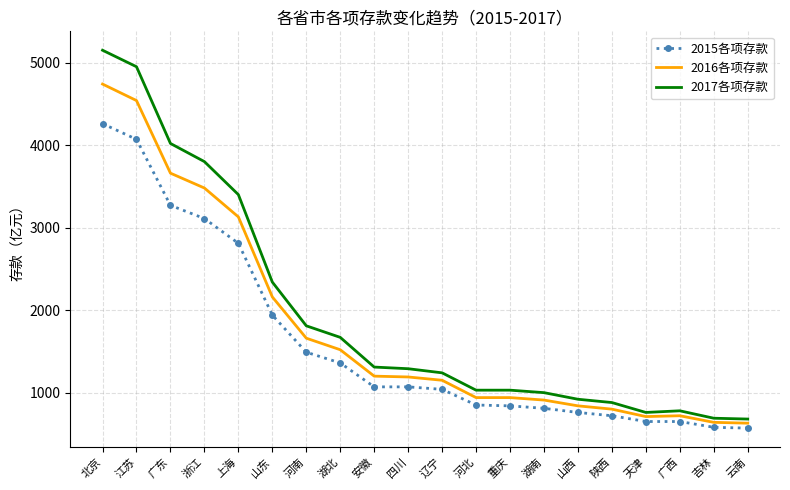

At which category is the sum across all series the highest?

北京